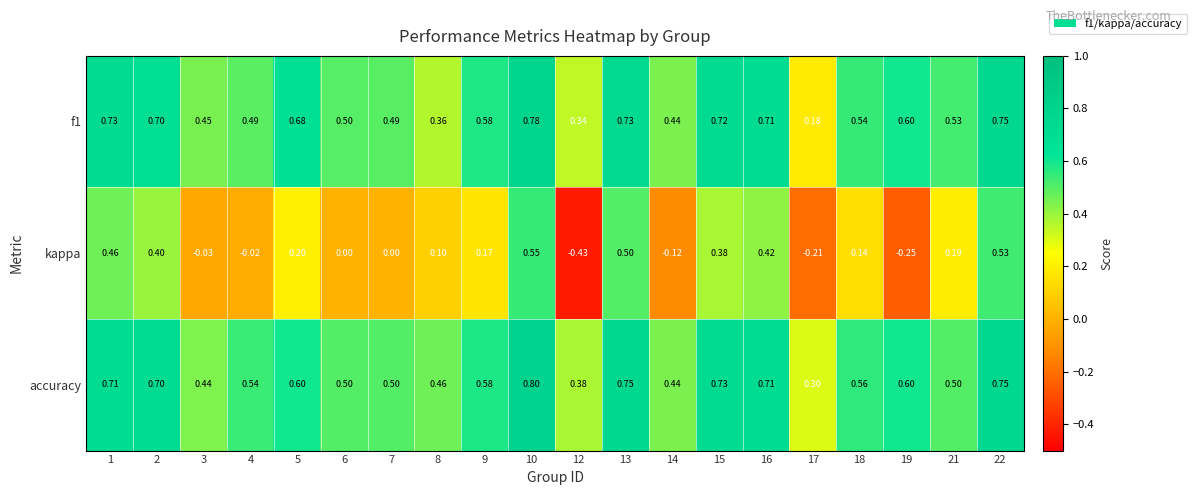

What is the greatest value displayed?

0.8